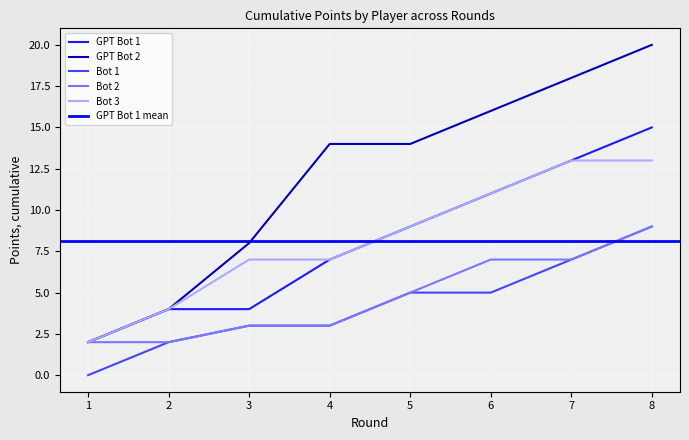

Rank the series at 7 from lowest to highest value.

Bot 1, Bot 2, GPT Bot 1, Bot 3, GPT Bot 2